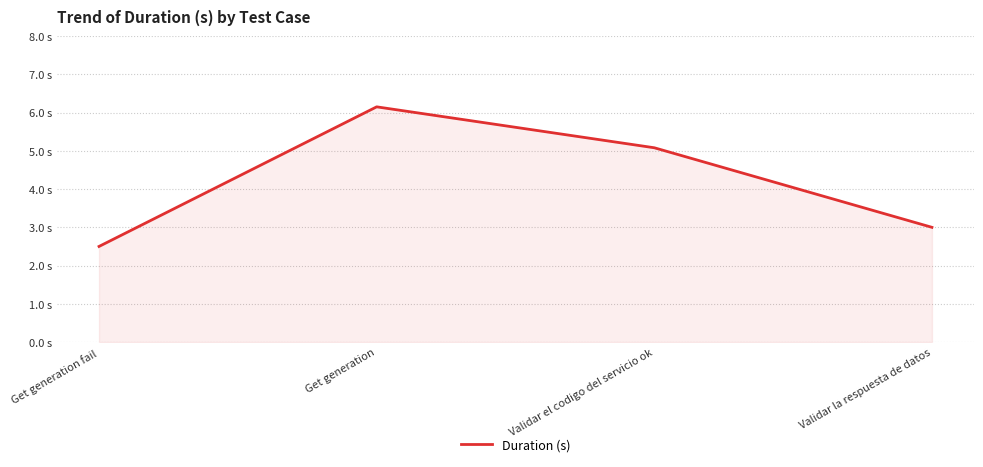

Reading right to left, list all the values displayed in this chart.

Validar la respuesta de datos=3.0	Validar el codigo del servicio ok=5.1	Get generation=6.2	Get generation fail=2.5